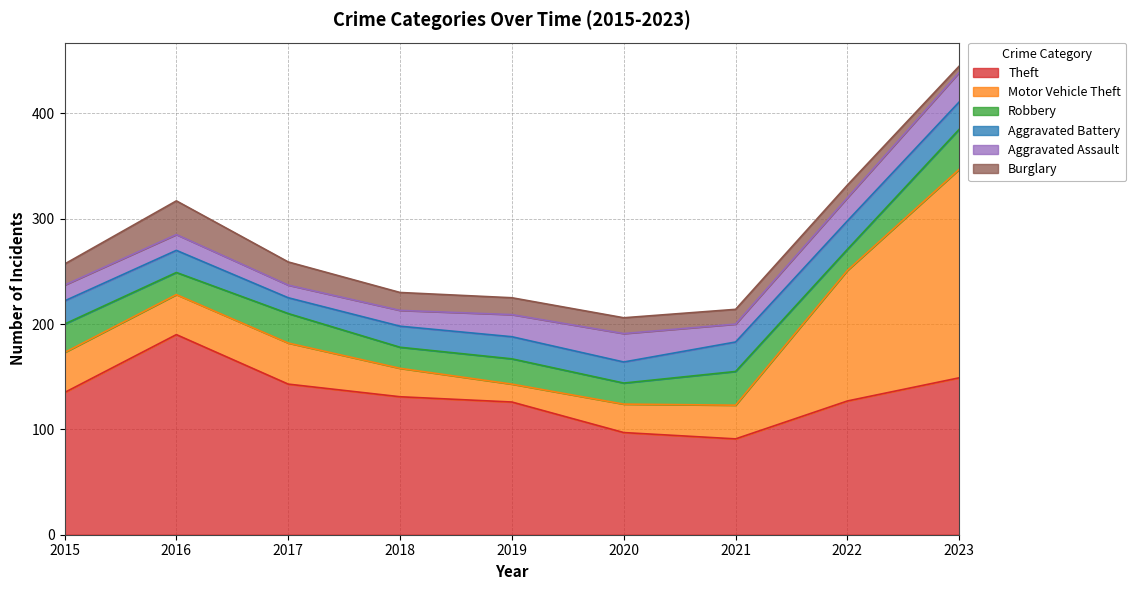

How many times do Robbery and Aggravated Assault cross each other?

4